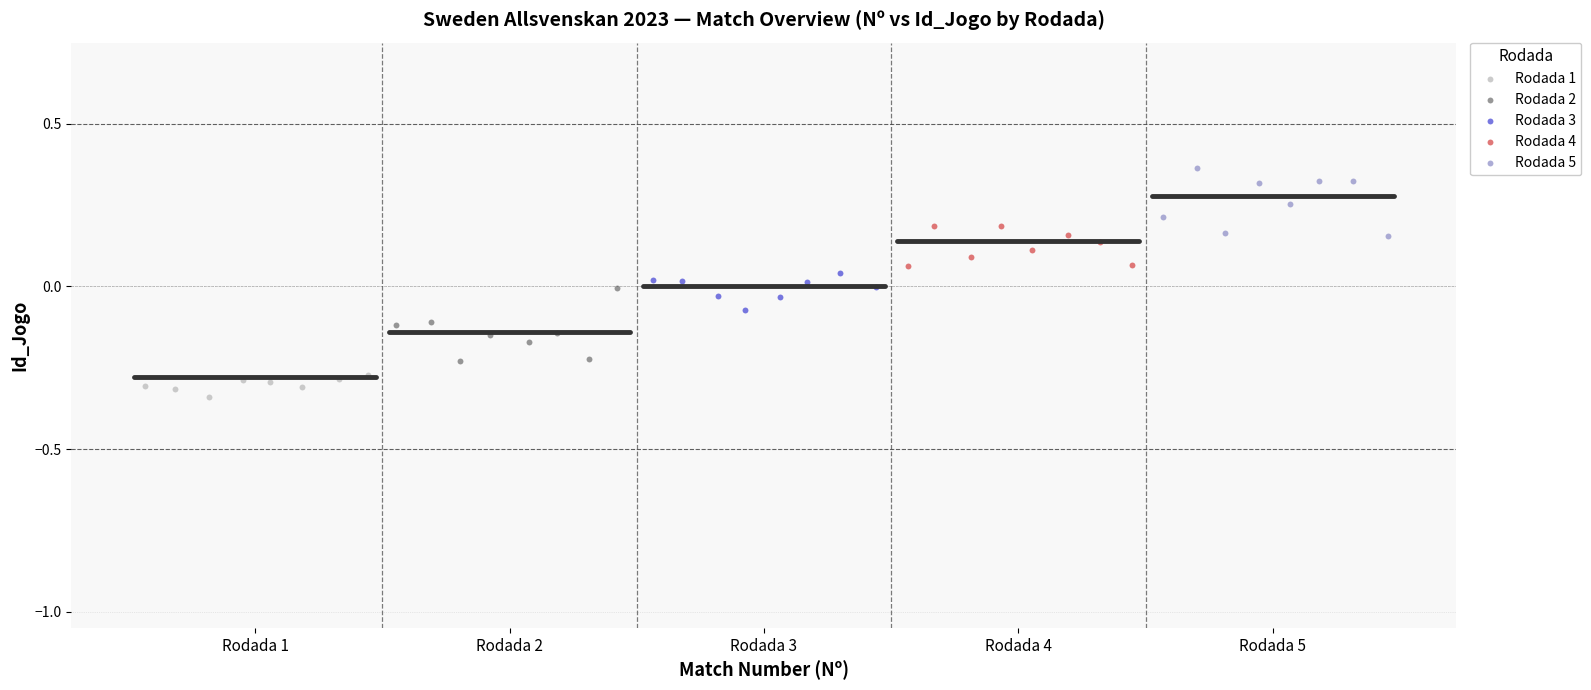

Which series reaches the minimum Y coordinate?

Rodada 1